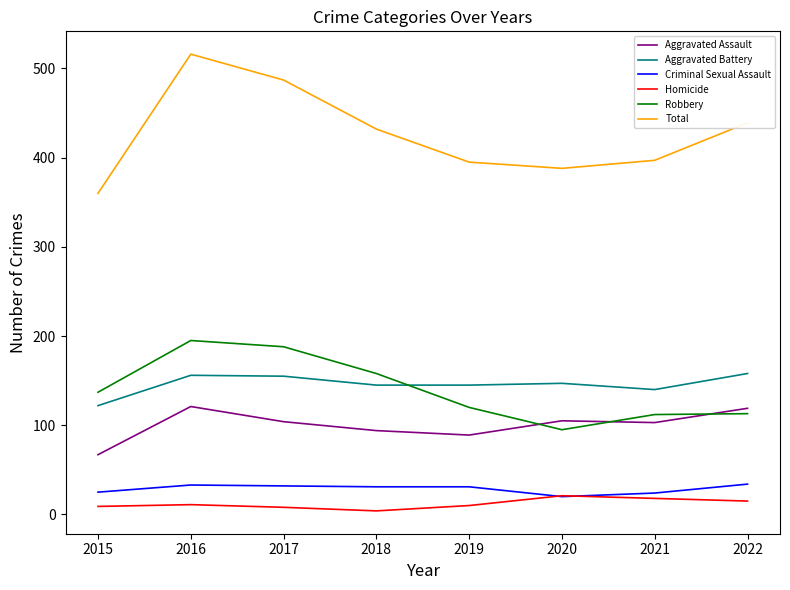

Is it true that Aggravated Battery equals 98 at 2016?

False